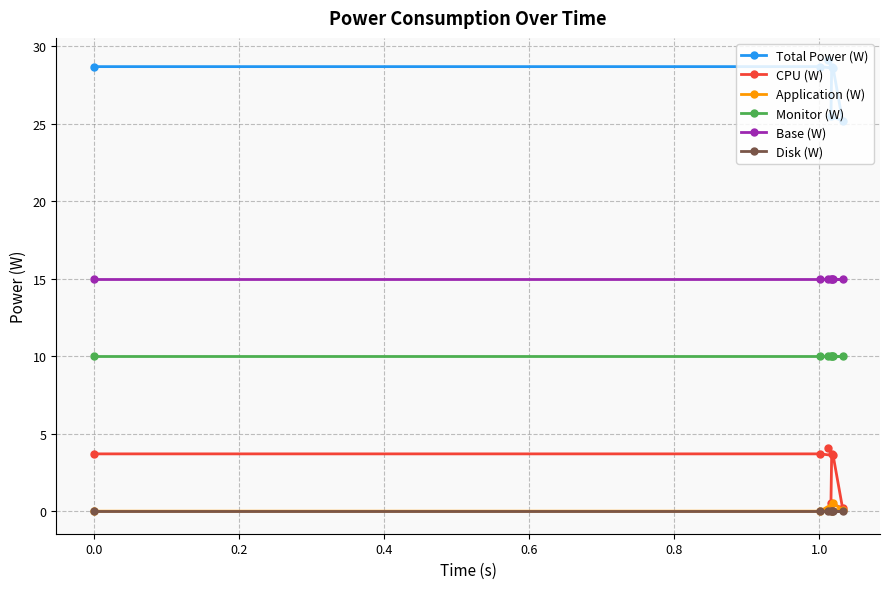

How many lines are shown in the chart?

6